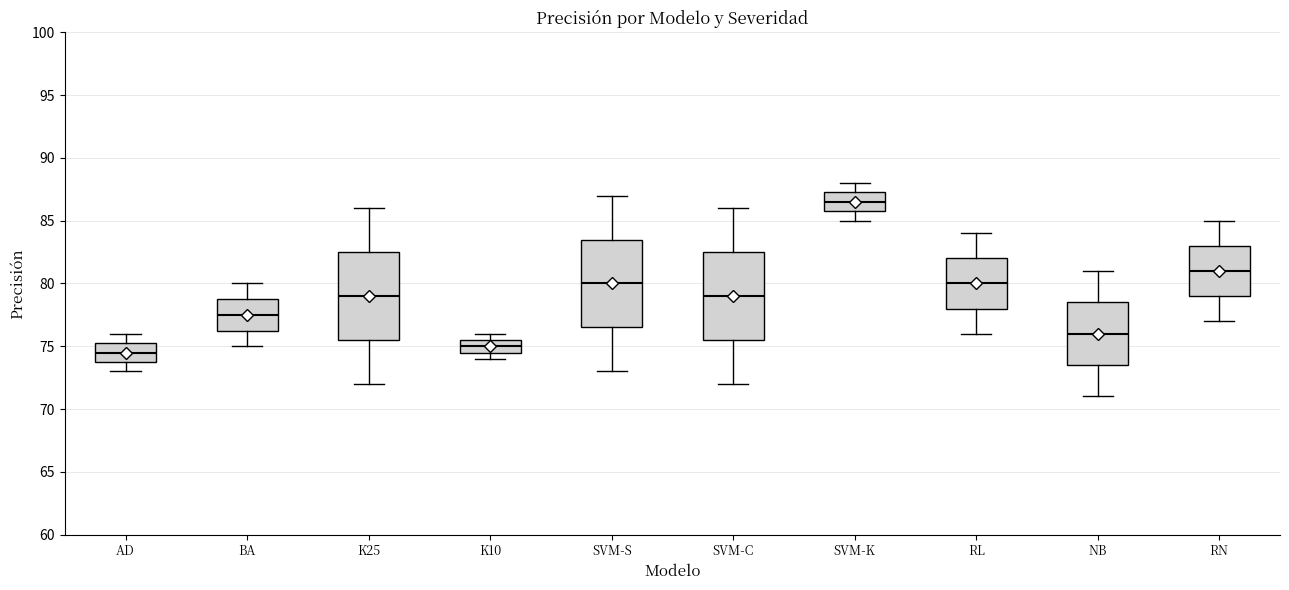

Reading left to right, read every box against the y-axis: the position of its median line, the range the box covers, and the ends of its whiskers. The values are not printed on the chart, so give them approximately, as read against the axis.

AD: median 74.5, box 74.0 to 75.5, whiskers 73.0 to 76.0
BA: median 77.5, box 76.5 to 79.0, whiskers 75.0 to 80.0
K25: median 79.0, box 75.5 to 82.5, whiskers 72.0 to 86.0
K10: median 75.0, box 74.5 to 75.5, whiskers 74.0 to 76.0
SVM-S: median 80.0, box 76.5 to 83.5, whiskers 73.0 to 87.0
SVM-C: median 79.0, box 75.5 to 82.5, whiskers 72.0 to 86.0
SVM-K: median 86.5, box 86.0 to 87.5, whiskers 85.0 to 88.0
RL: median 80.0, box 78.0 to 82.0, whiskers 76.0 to 84.0
NB: median 76.0, box 73.5 to 78.5, whiskers 71.0 to 81.0
RN: median 81.0, box 79.0 to 83.0, whiskers 77.0 to 85.0